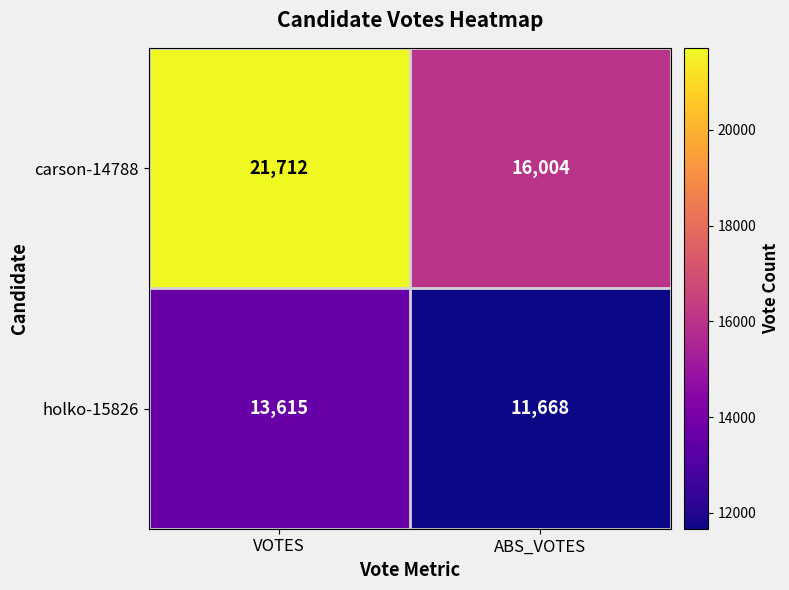

At how many categories does at least one series exceed 16905?

1